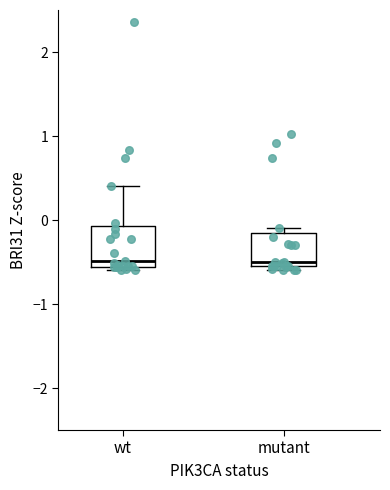

Where does the median line of the box for wt sit on the y-axis? The values are not printed on the chart, so give them approximately, as read against the axis.

-0.5